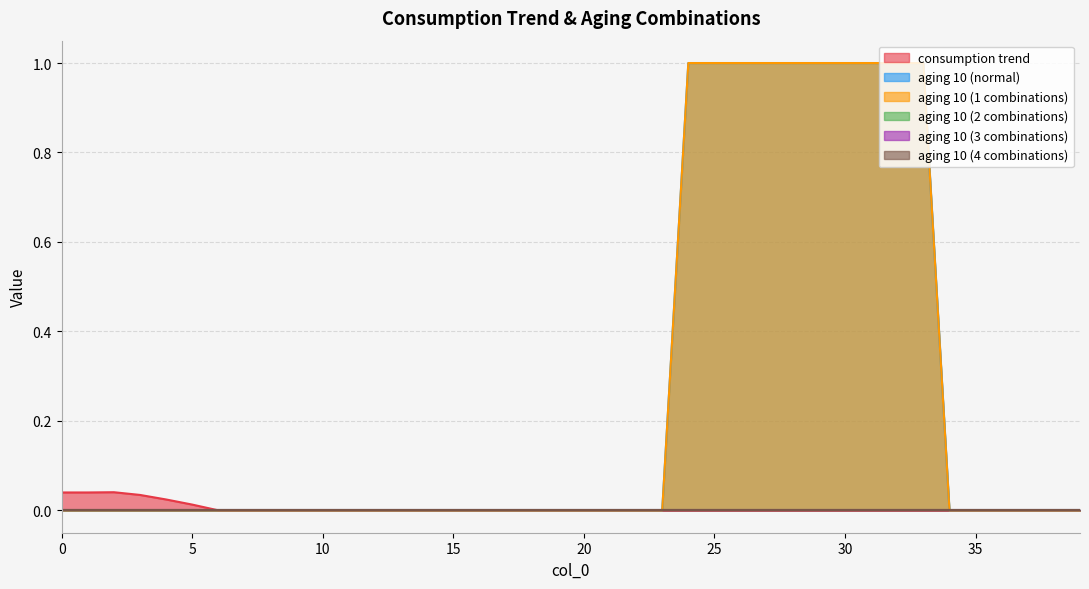

Is the value of consumption trend at 7 greater than the value of aging 10 (1 combinations) at 27?

No